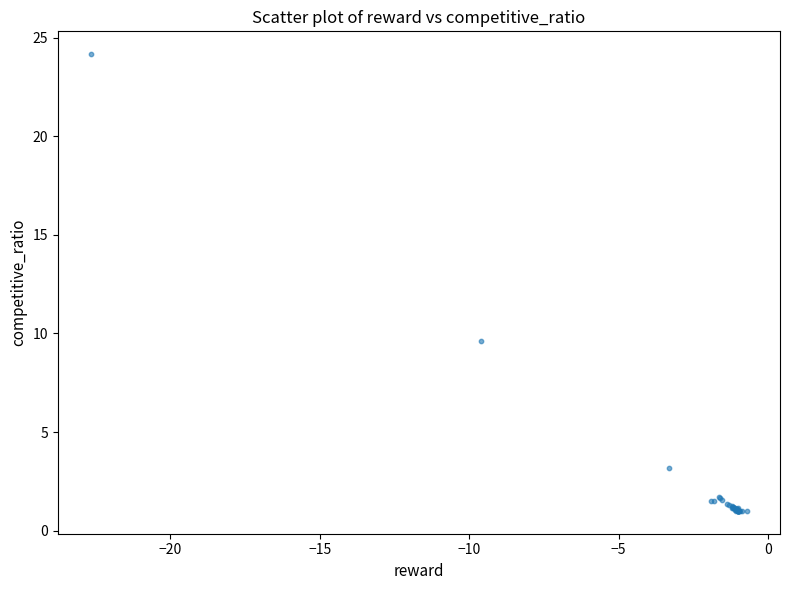

What Y value in the scatter plot is closest to 12?

9.6